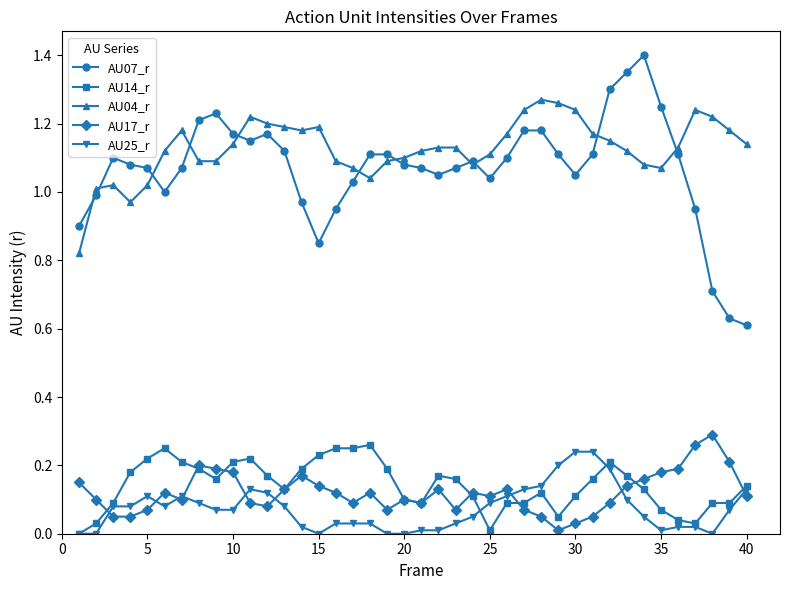

True or false: AU17_r has more than 2 interior local peaks.

True